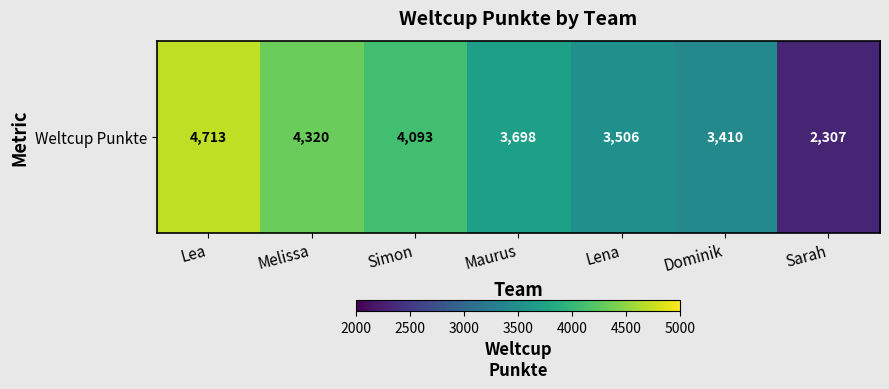

List the labels in order of value, smallest first.

Sarah, Dominik, Lena, Maurus, Simon, Melissa, Lea